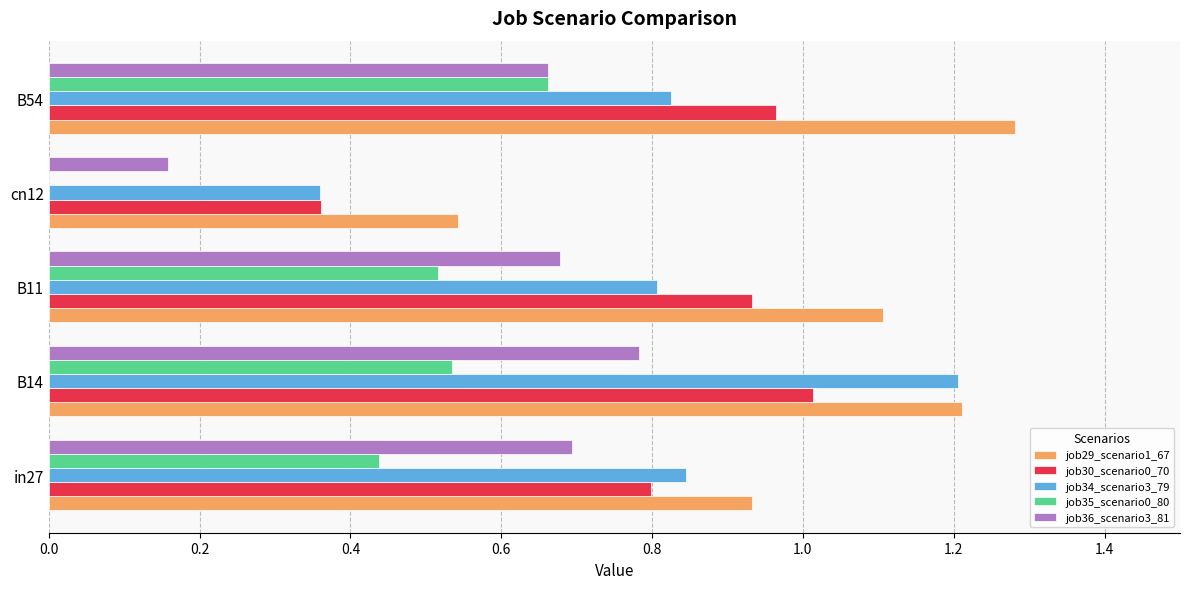

True or false: job35_scenario0_80 has a value of -0.4 at cn12.

False